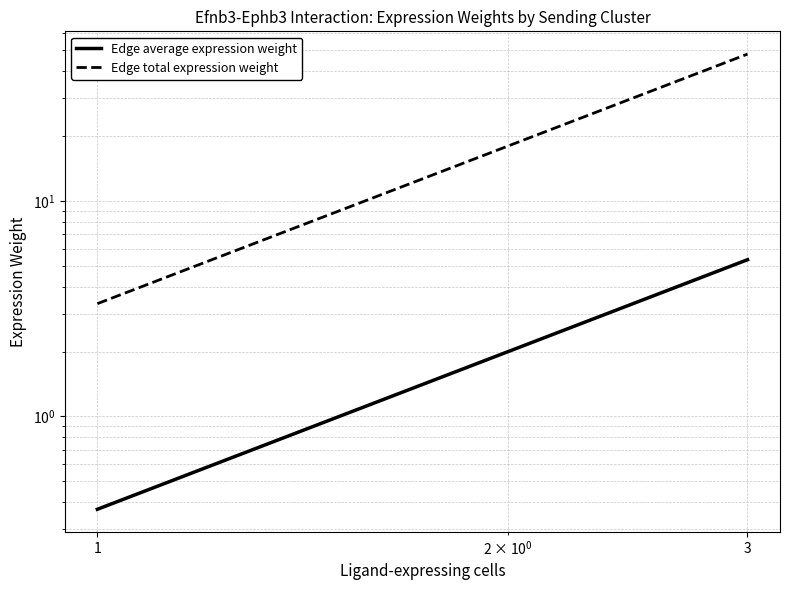

Which has a higher value, 3 or 1?

3